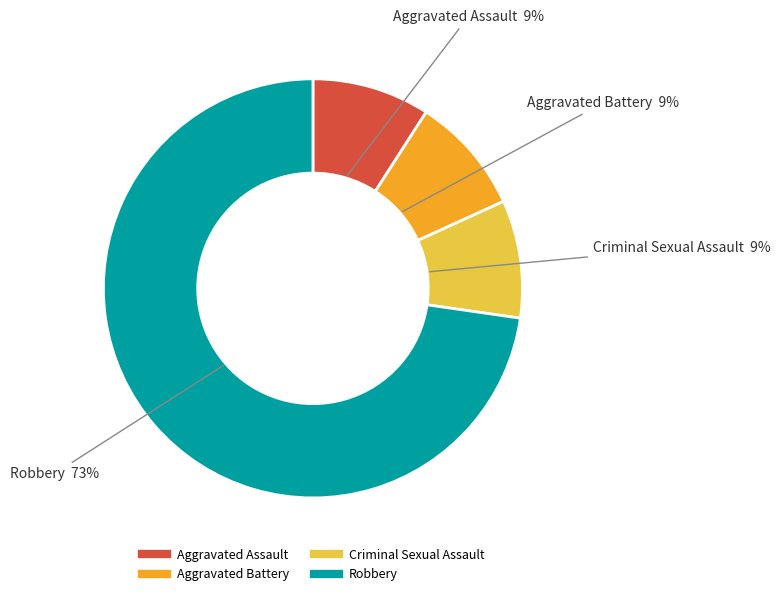

Do Aggravated Battery and Robbery together represent more than half of the pie?

Yes